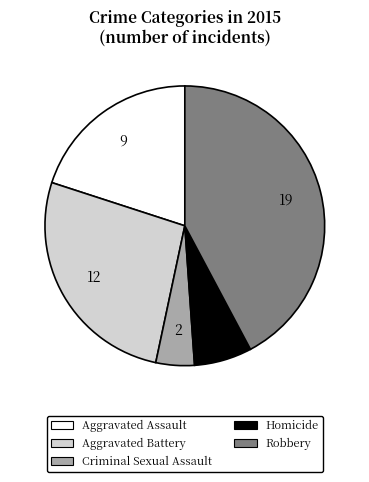

Approximately how many times larger is the value at Aggravated Assault compared to Homicide?

3.0